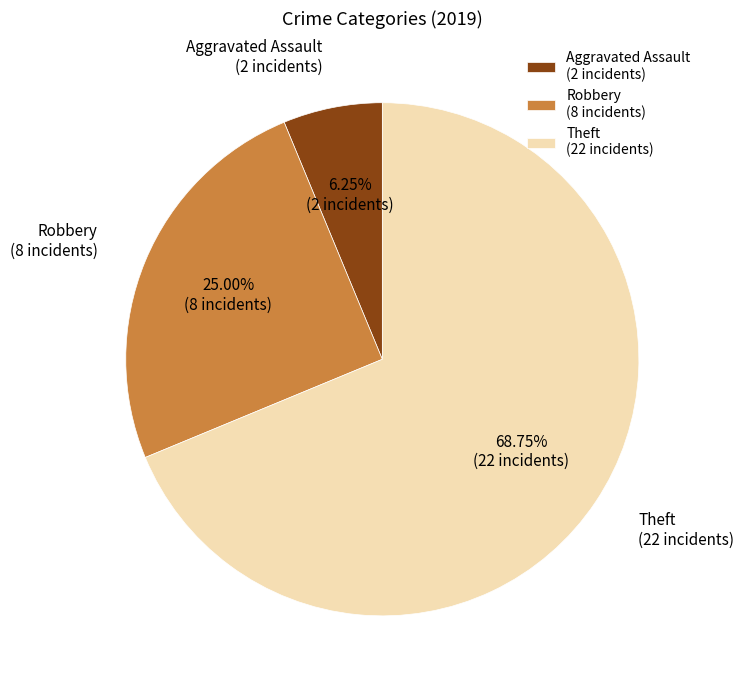

What is the smallest slice in the pie chart?

Aggravated Assault (2 incidents)